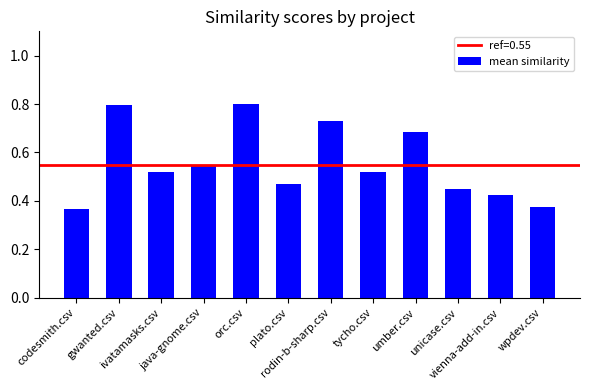

Count the values in the range 0 to 1.

12